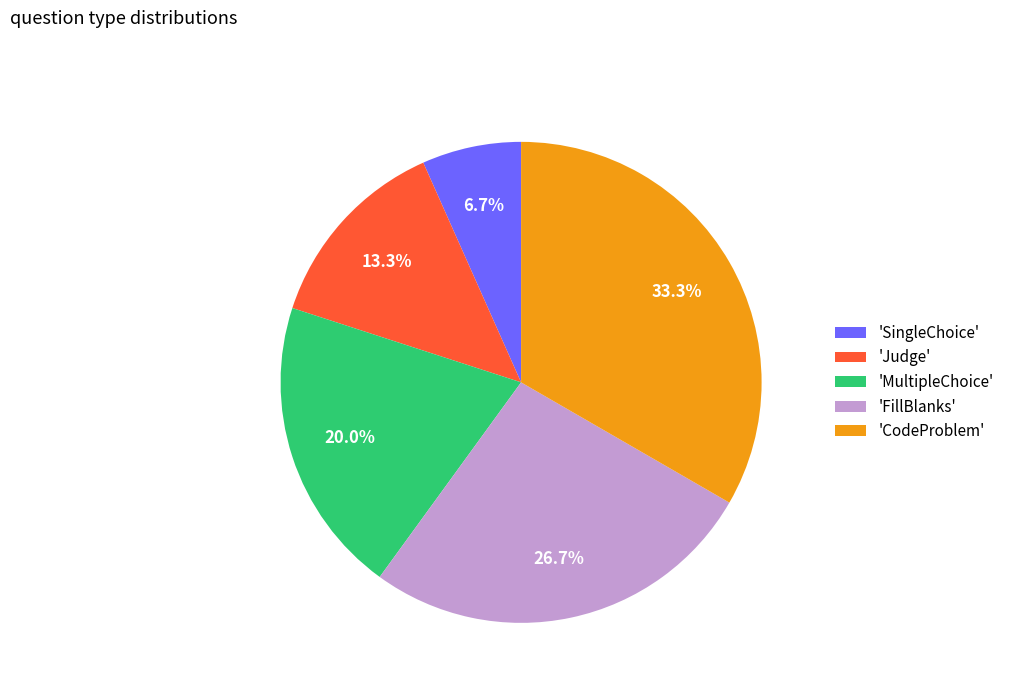

Which category has the biggest portion of the pie?

'CodeProblem'